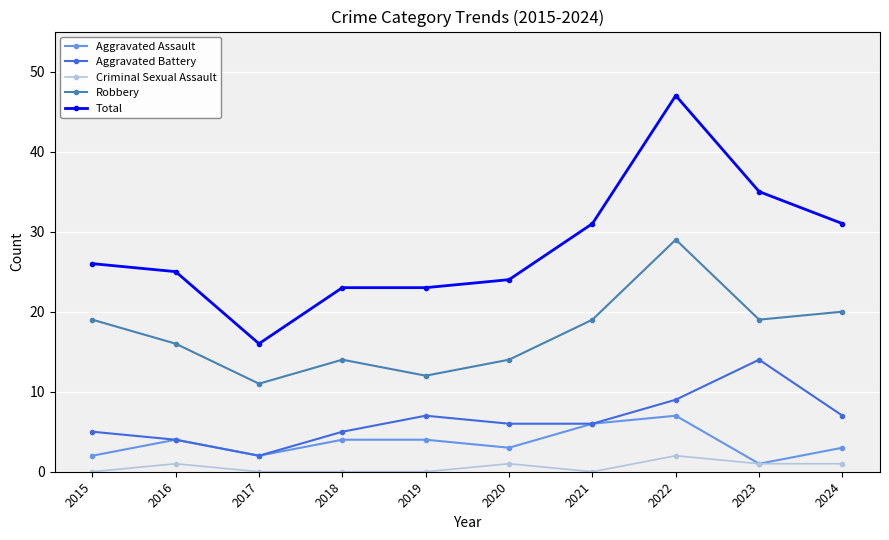

What is the value of the Total point at the 7th from the left?

31